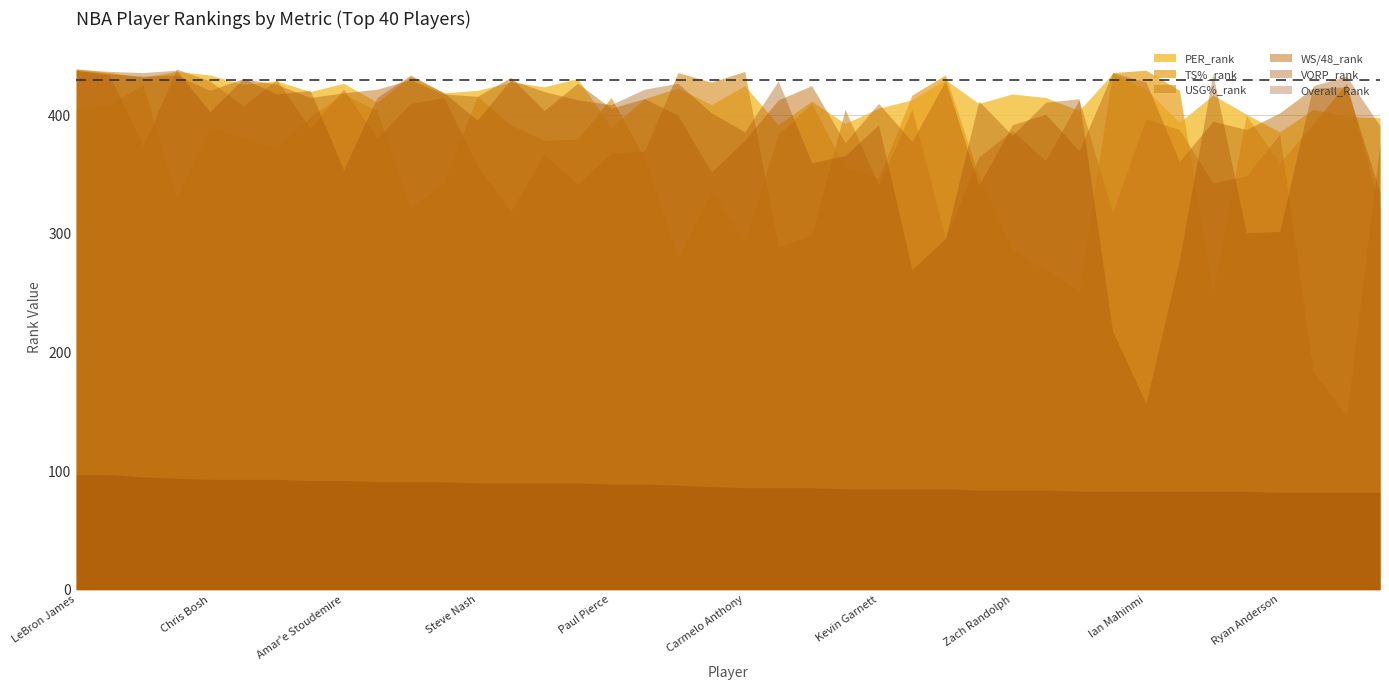

What are all the series names shown in the legend?

PER_rank, TS%_rank, USG%_rank, WS/48_rank, VORP_rank, Overall_Rank